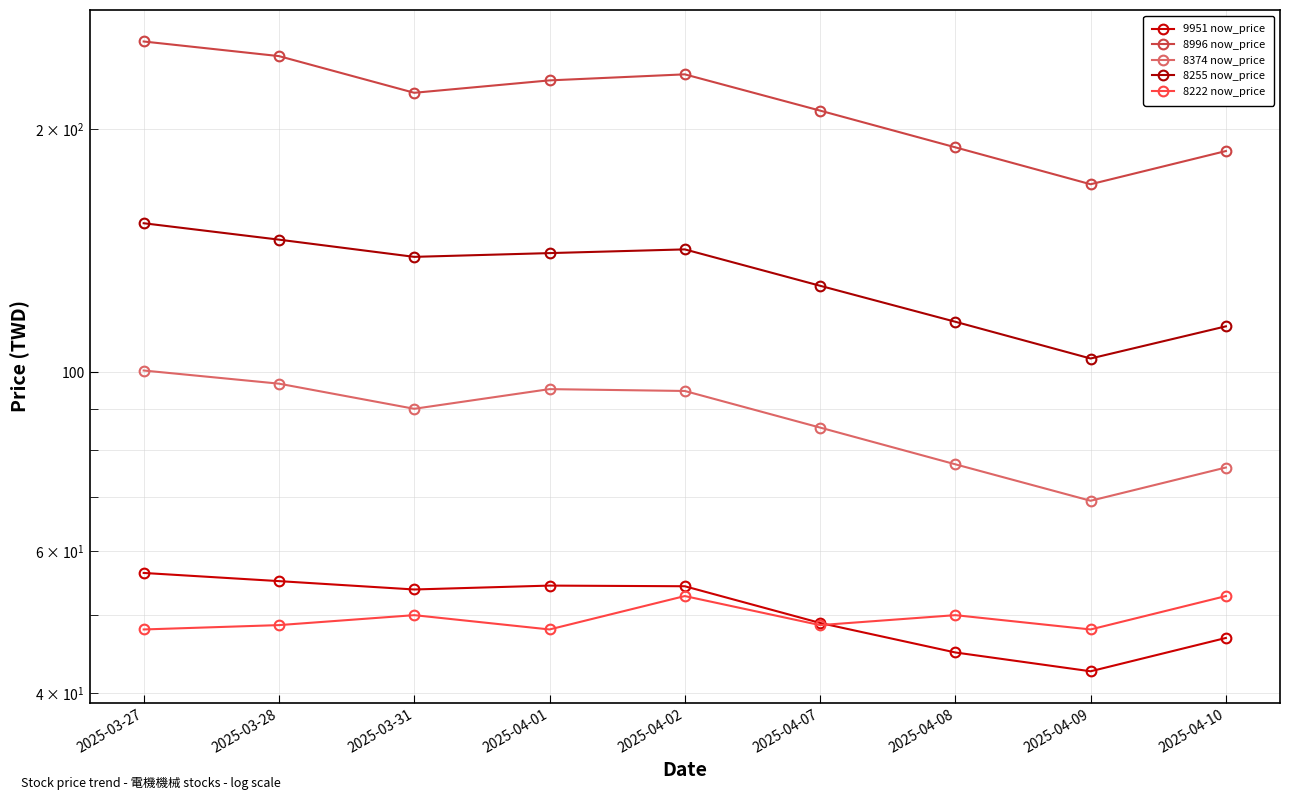

The value of 8374 now_price at 2025-04-01 is 154.2. True or false?

False